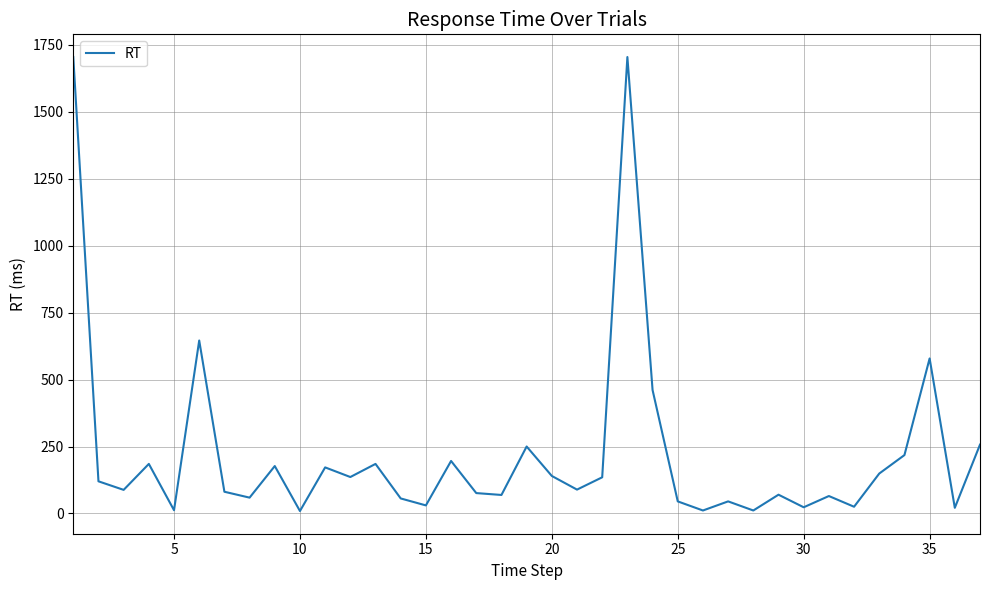

What is the sum of all values?

8301